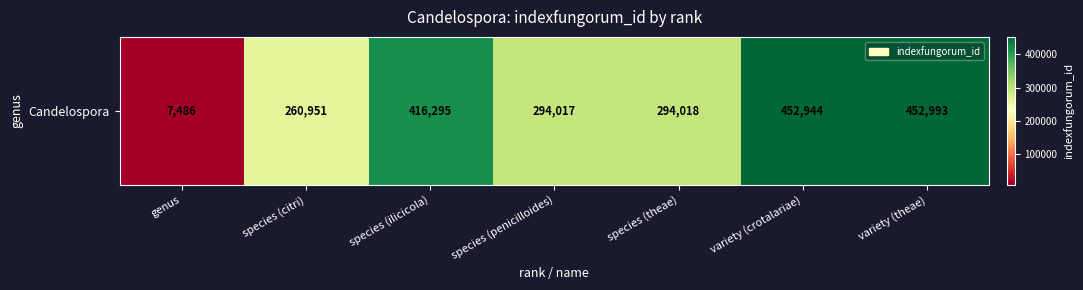

Count the number of data series in this chart.

1